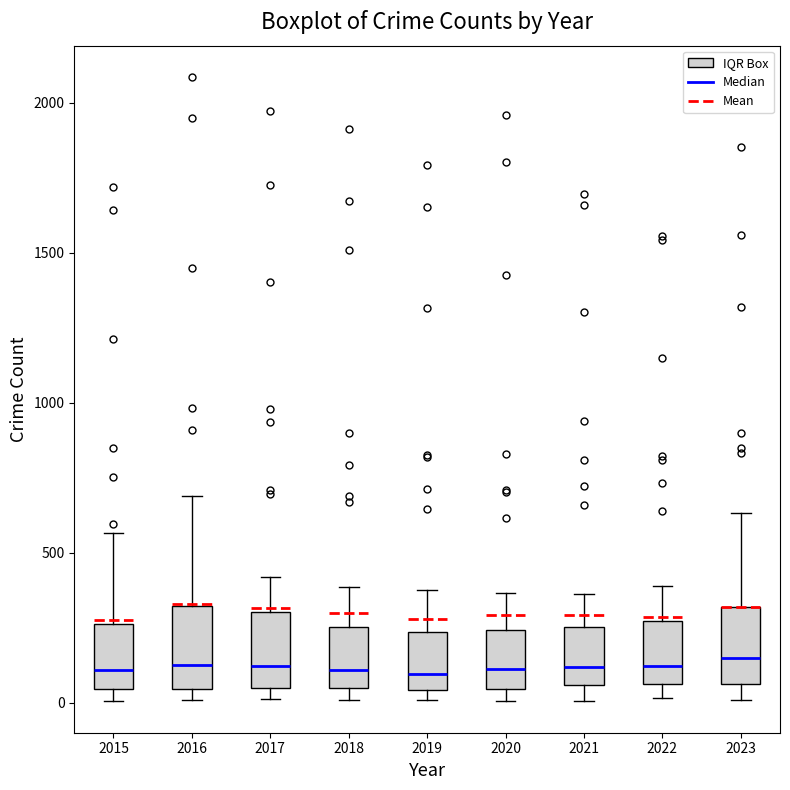

Reading left to right, read every box against the y-axis: the position of its median line, the range the box covers, and the ends of its whiskers. The values are not printed on the chart, so give them approximately, as read against the axis.

2015: median 100, box 50 to 250, whiskers 0 to 550
2016: median 150, box 50 to 300, whiskers 0 to 700
2017: median 100, box 50 to 300, whiskers 0 to 400
2018: median 100, box 50 to 250, whiskers 0 to 400
2019: median 100, box 50 to 250, whiskers 0 to 400
2020: median 100, box 50 to 250, whiskers 0 to 350
2021: median 100, box 50 to 250, whiskers 0 to 350
2022: median 100, box 50 to 250, whiskers 0 to 400
2023: median 150, box 50 to 300, whiskers 0 to 650